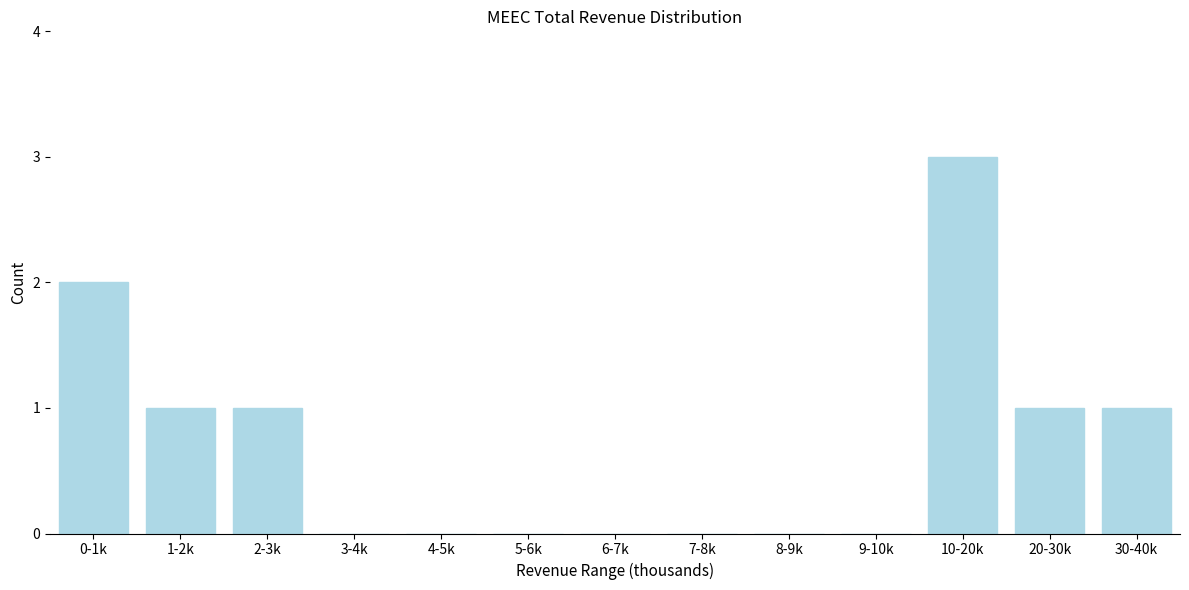

Reading left to right, list all the values displayed in this chart.

0-1k=2	1-2k=1	2-3k=1	3-4k=0	4-5k=0	5-6k=0	6-7k=0	7-8k=0	8-9k=0	9-10k=0	10-20k=3	20-30k=1	30-40k=1